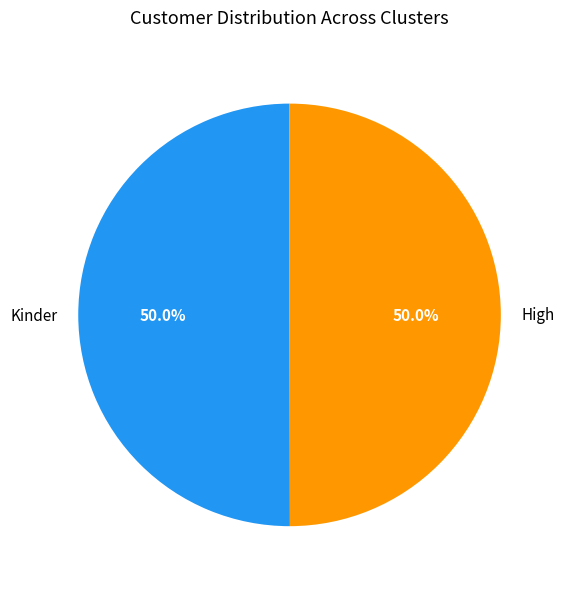

To the nearest percent, what portion does Kinder represent?

50%